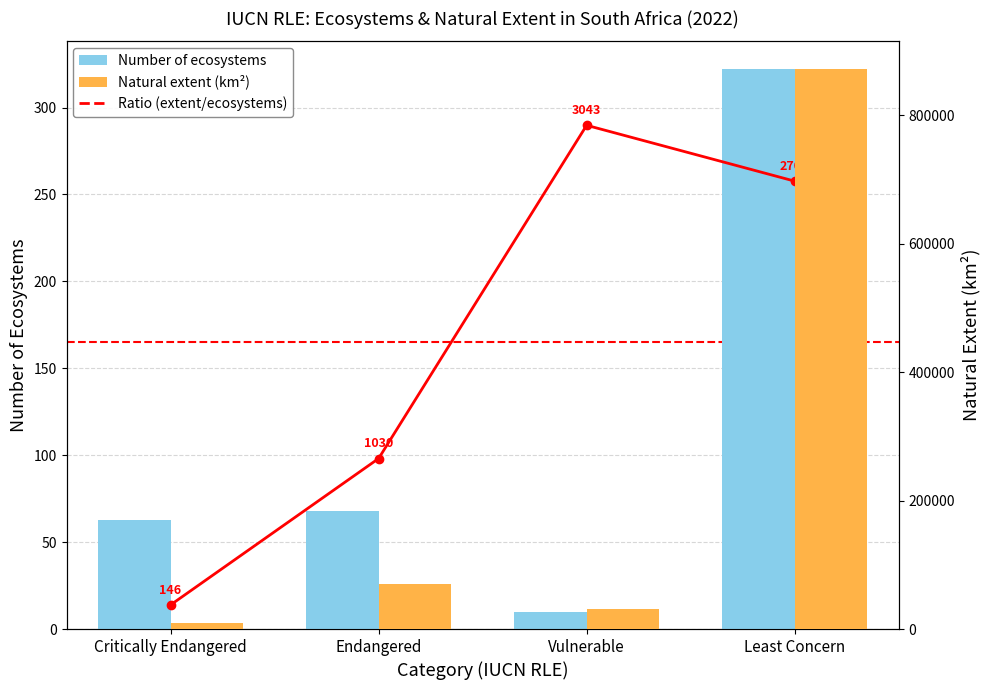

What is the label of the 3rd bar from the right?

Endangered